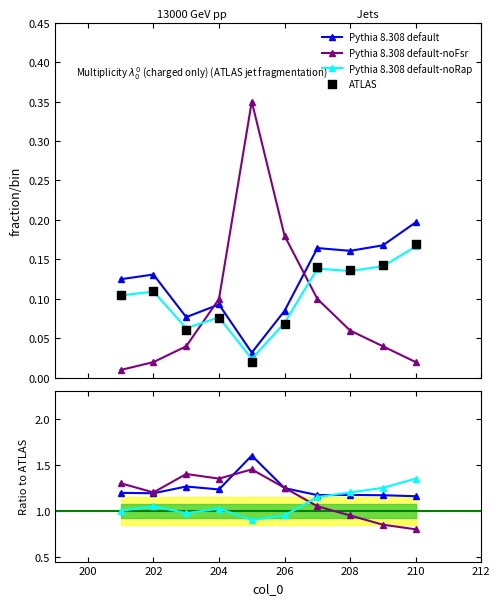

What are all the series names shown in the legend?

Pythia 8.308 default, Pythia 8.308 default-noFsr, Pythia 8.308 default-noRap, ATLAS